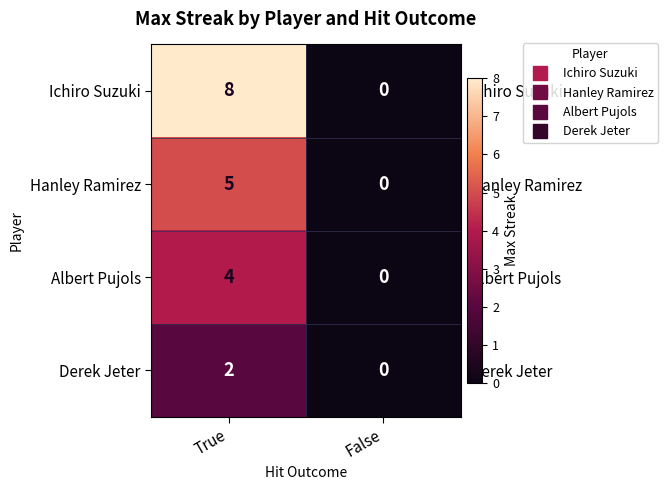

At how many categories does at least one series exceed 7?

1